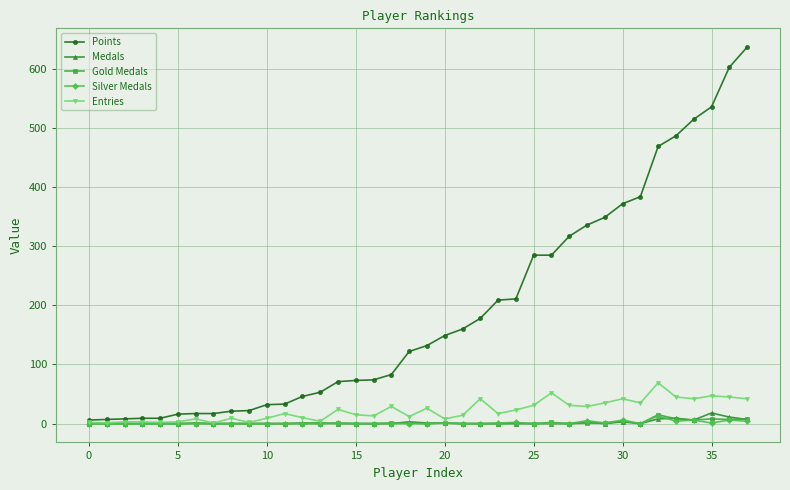

Which series has the largest range (max minus min)?

Points